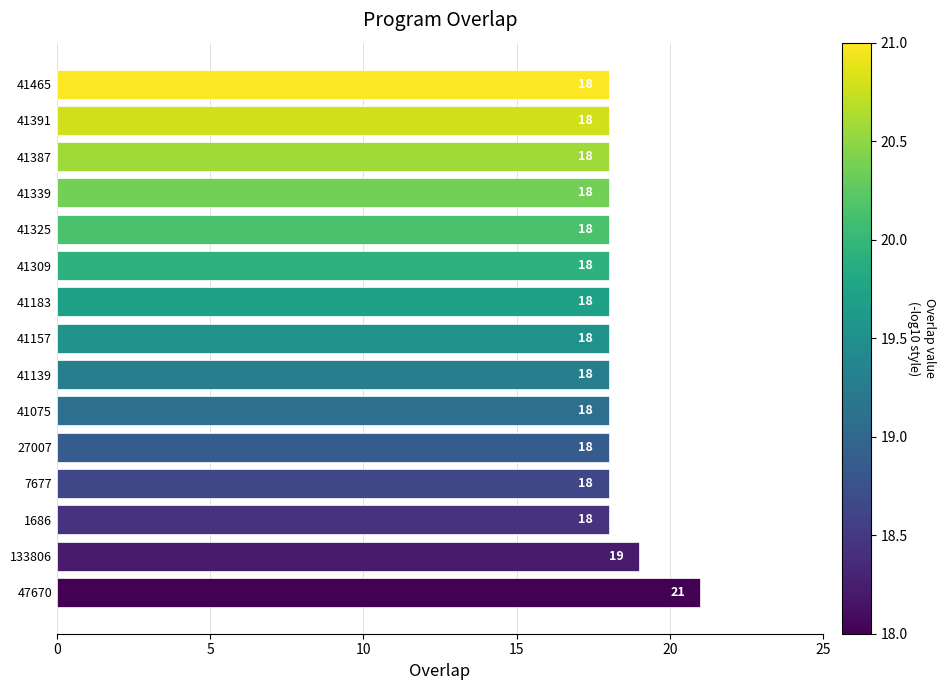

What is the minimum value shown in the chart?

18